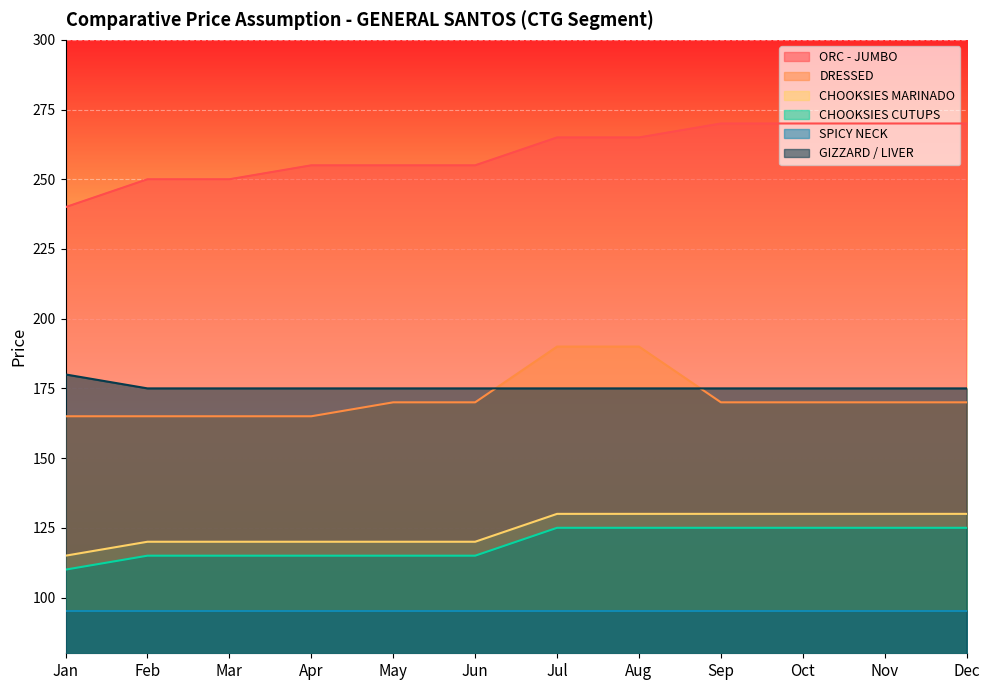

The GIZZARD / LIVER series shows 110 at Oct. True or false?

False